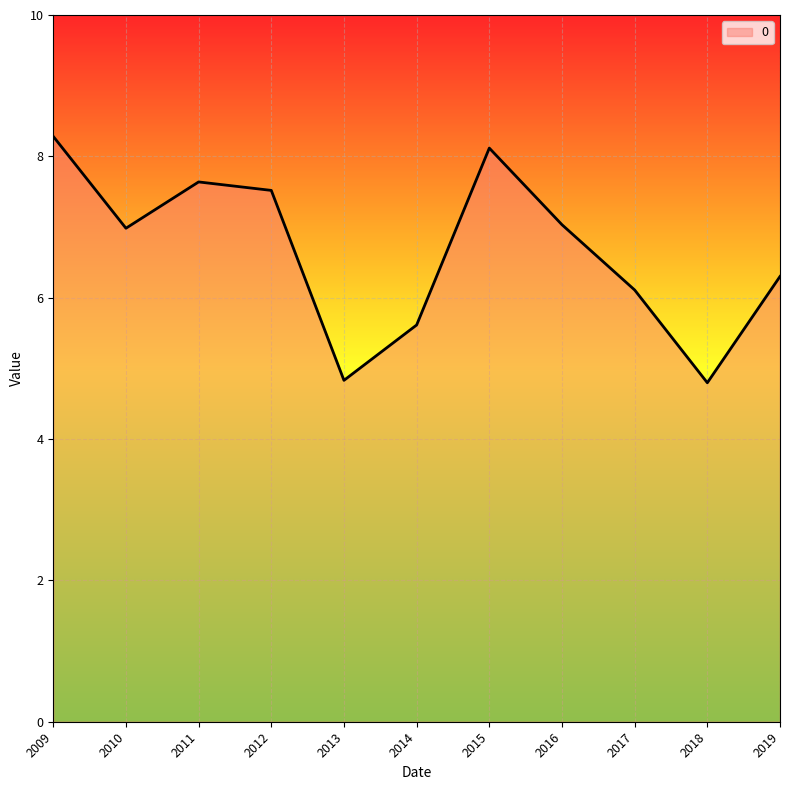

At which label does the data first exceed 6?

2009